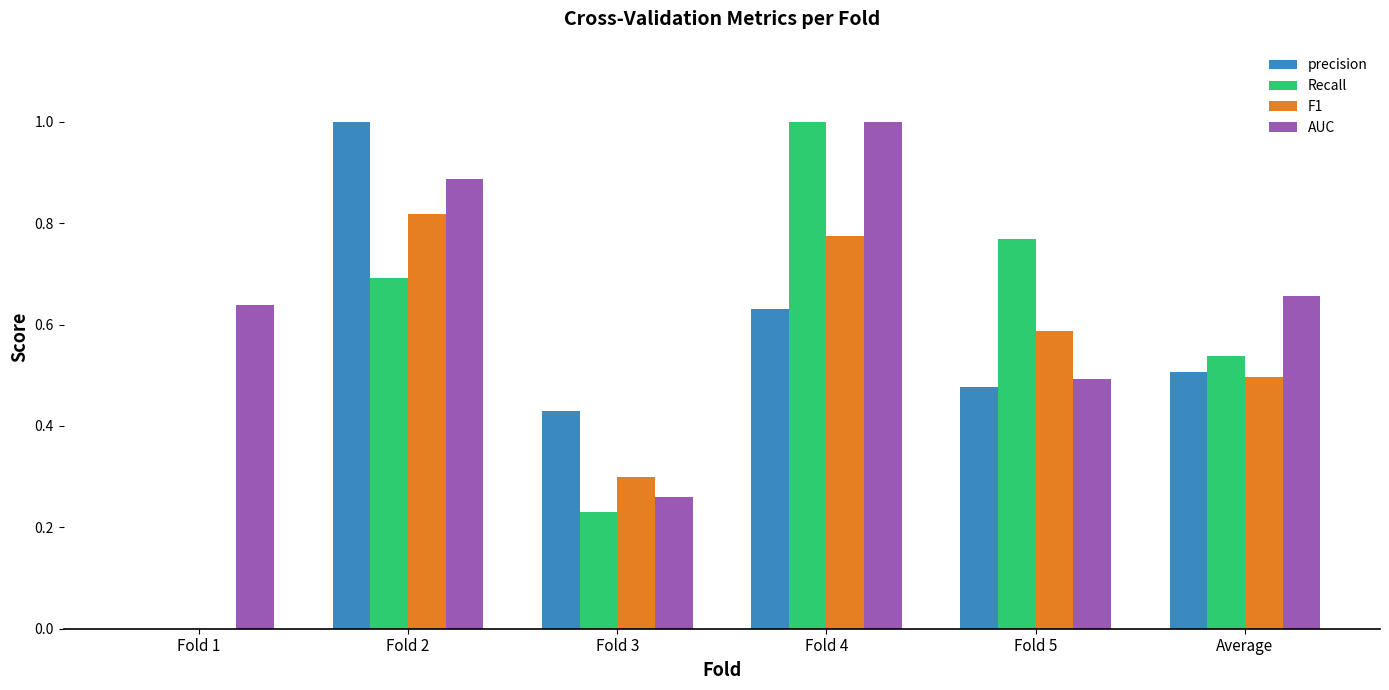

Which series changed the most between Fold 1 and Fold 5?

Recall